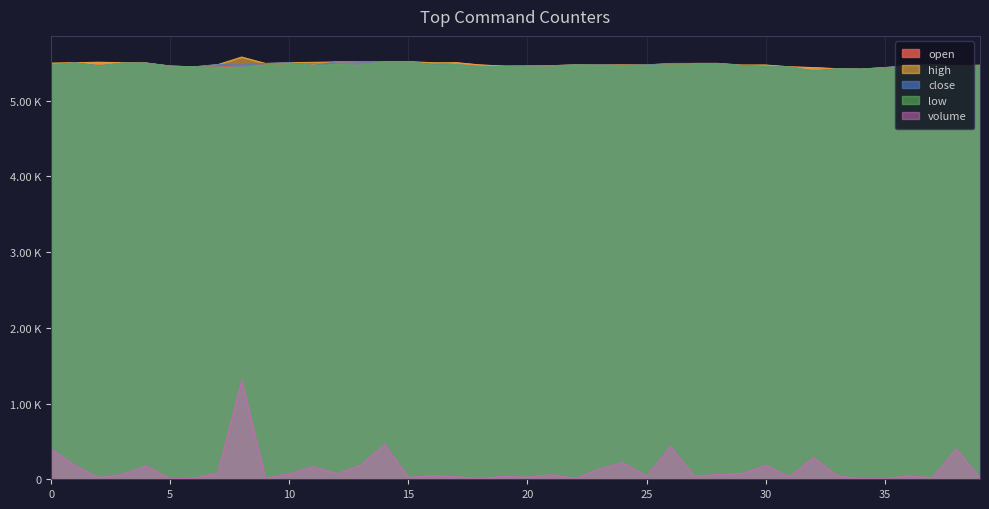

Which series has the largest total across all categories?

high